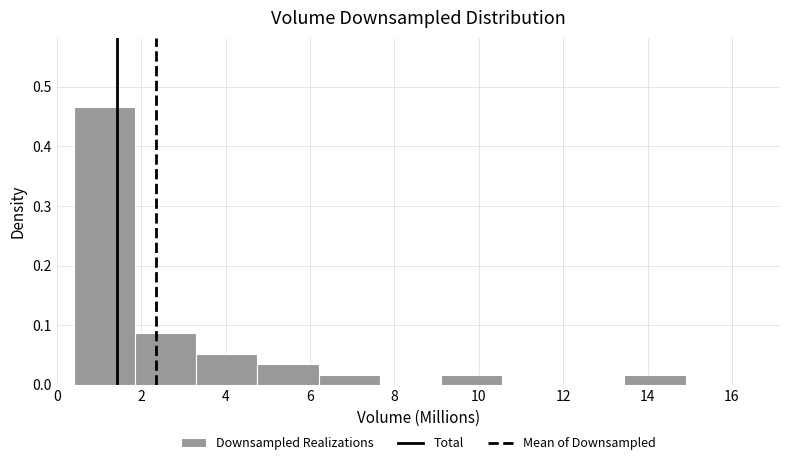

Reading left to right, list every bar in this chart as the range it spans on the x-axis followed by its height. Neither the bar edges nor the heights are printed on the chart, so give them approximately, as read against the axes.

0.4 to 1.8: 0.47
1.8 to 3.4: 0.09
3.4 to 4.8: 0.05
4.8 to 6.2: 0.03
6.2 to 7.6: 0.02
7.6 to 9.2: 0
9.2 to 10.6: 0.02
10.6 to 12.0: 0
12.0 to 13.4: 0
13.4 to 15.0: 0.02